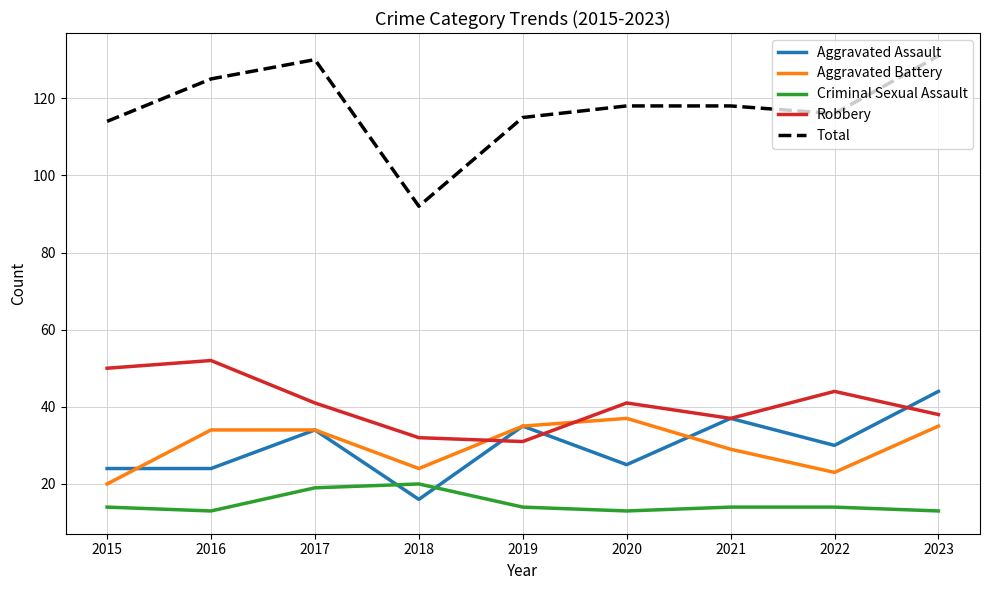

True or false: Total and Aggravated Battery intersect in this chart.

False